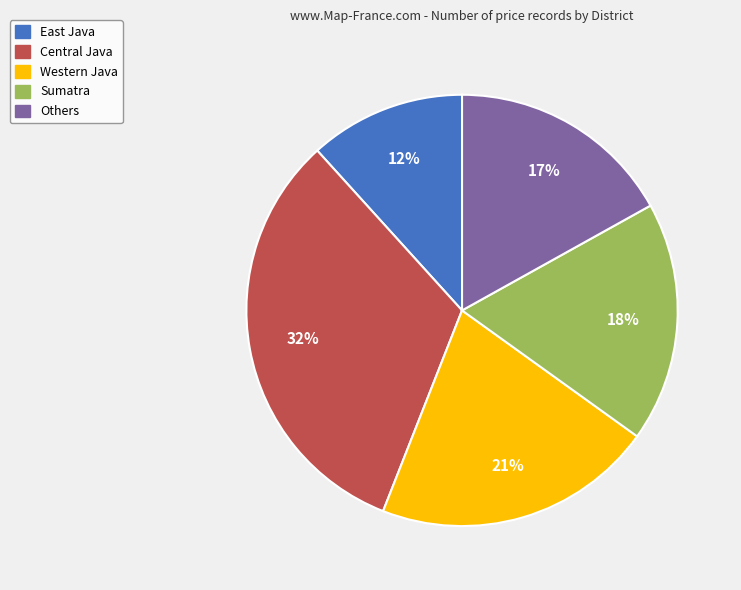

To the nearest percent, what is the average slice percentage?

20%